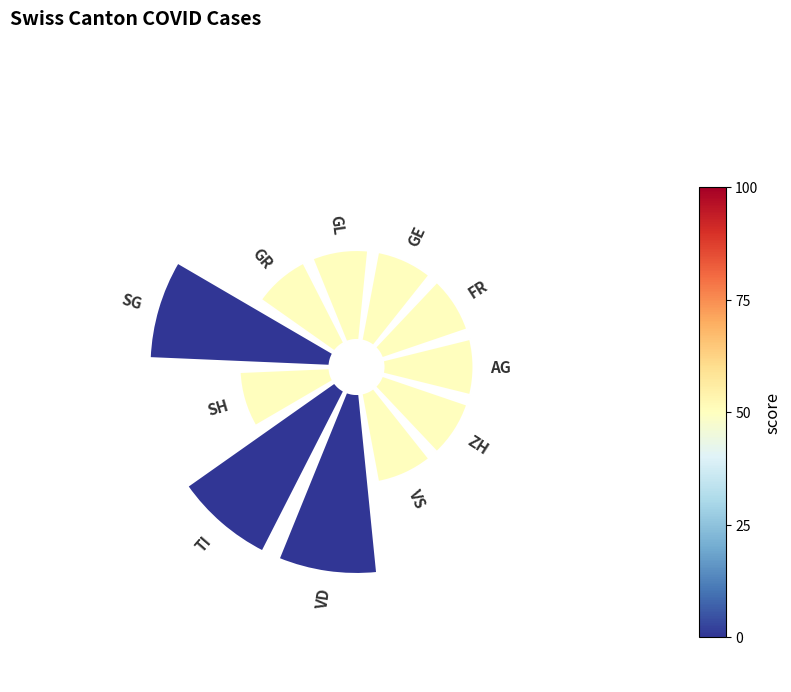

Is there any slice that represents more than half of the pie?

No